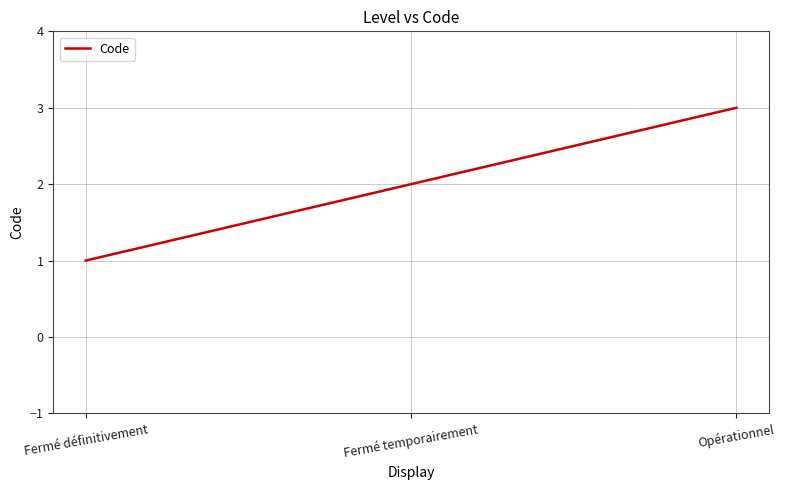

How many values are below 2?

1